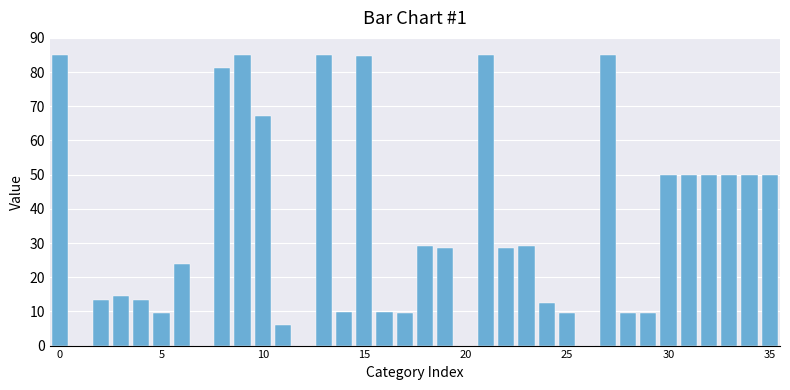

What is the greatest value displayed?

85.0